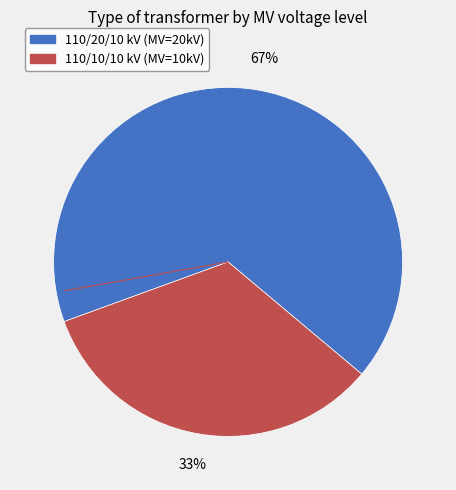

To the nearest percent, what is the average slice percentage?

50%